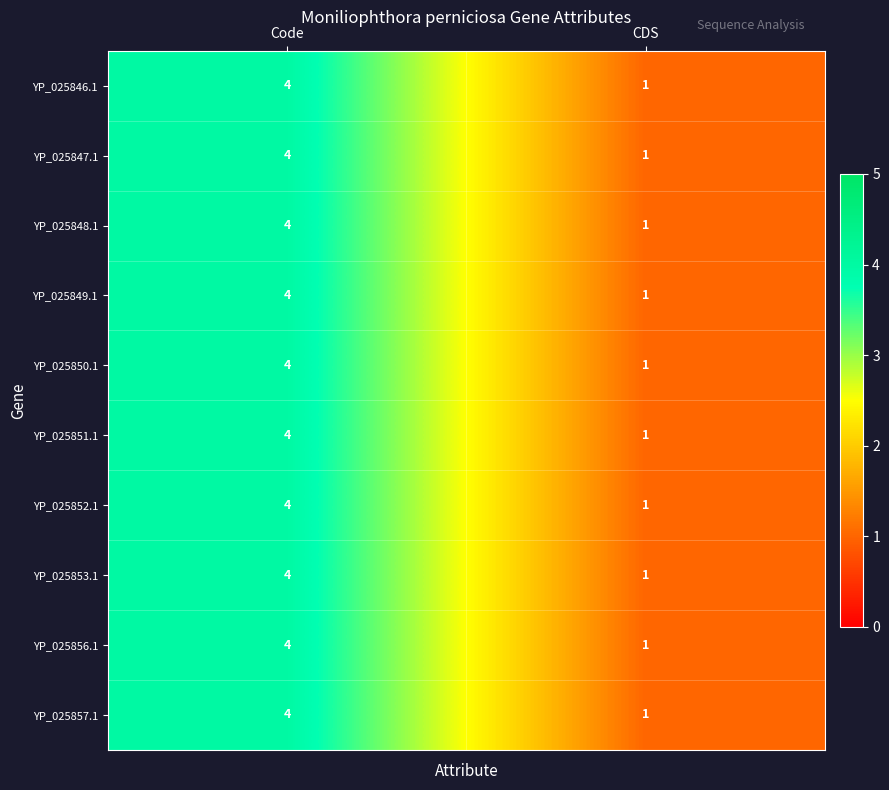

Rank the categories by YP_025850.1 value from lowest to highest.

CDS, Code